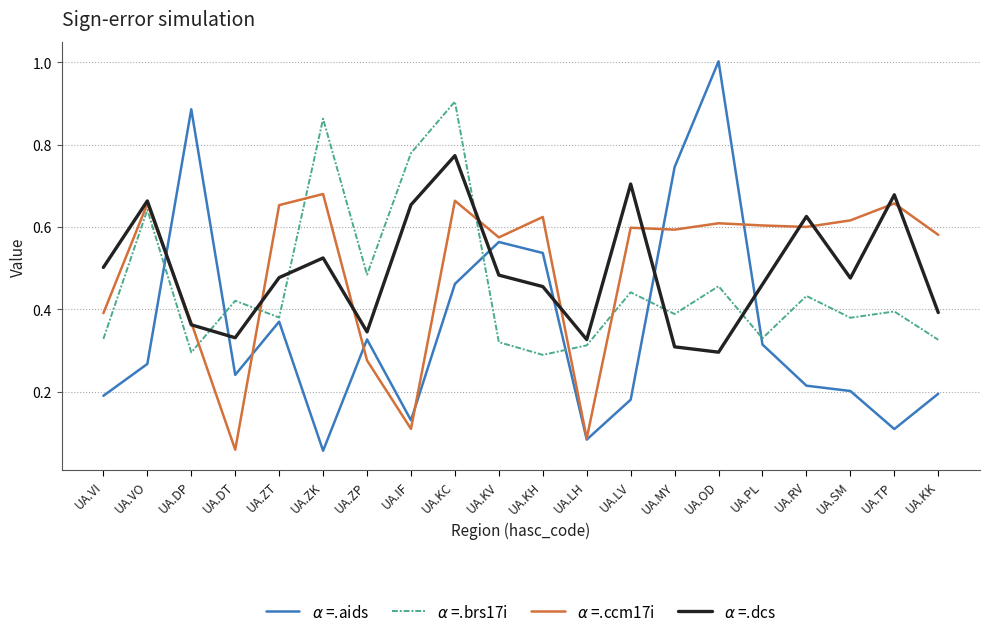

At which category is the sum across all series the highest?

UA.KC